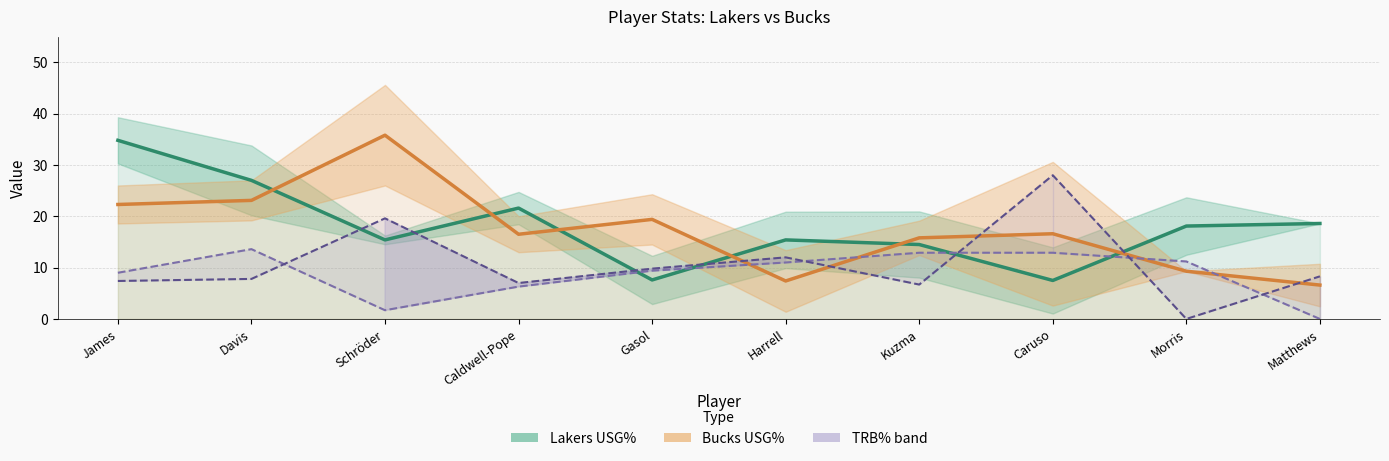

Between which two adjacent categories do Lakers USG% and Lakers TRB% first intersect?

Caldwell-Pope and Gasol